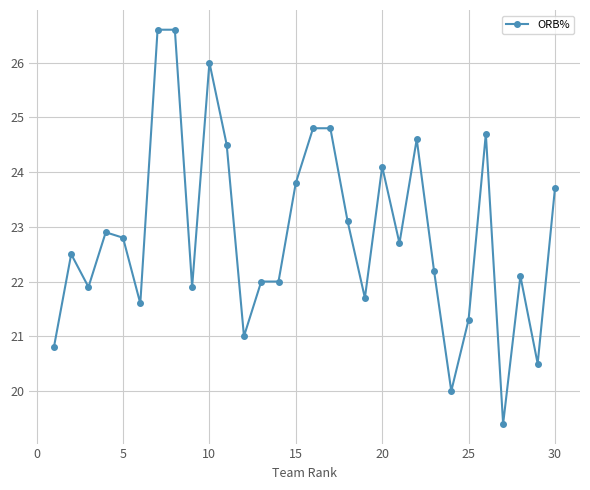

Reading left to right, extract all data points from this chart.

20.8	22.5	21.9	22.9	22.8	21.6	26.6	26.6	21.9	26.0	24.5	21.0	22.0	22.0	23.8	24.8	24.8	23.1	21.7	24.1	22.7	24.6	22.2	20.0	21.3	24.7	19.4	22.1	20.5	23.7